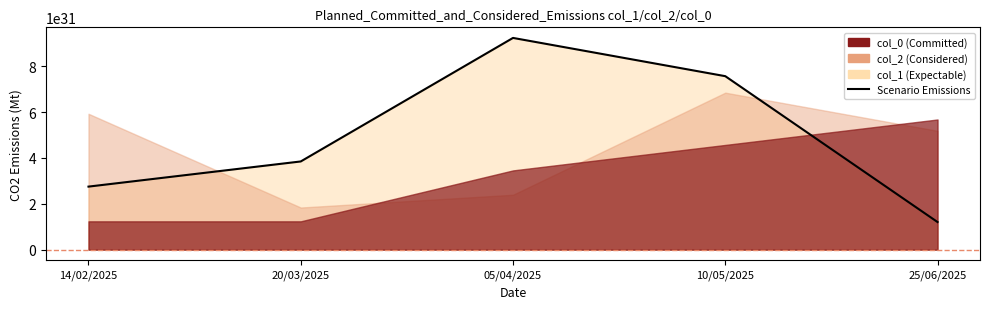

True or false: the data has more than 0 interior local peaks.

True